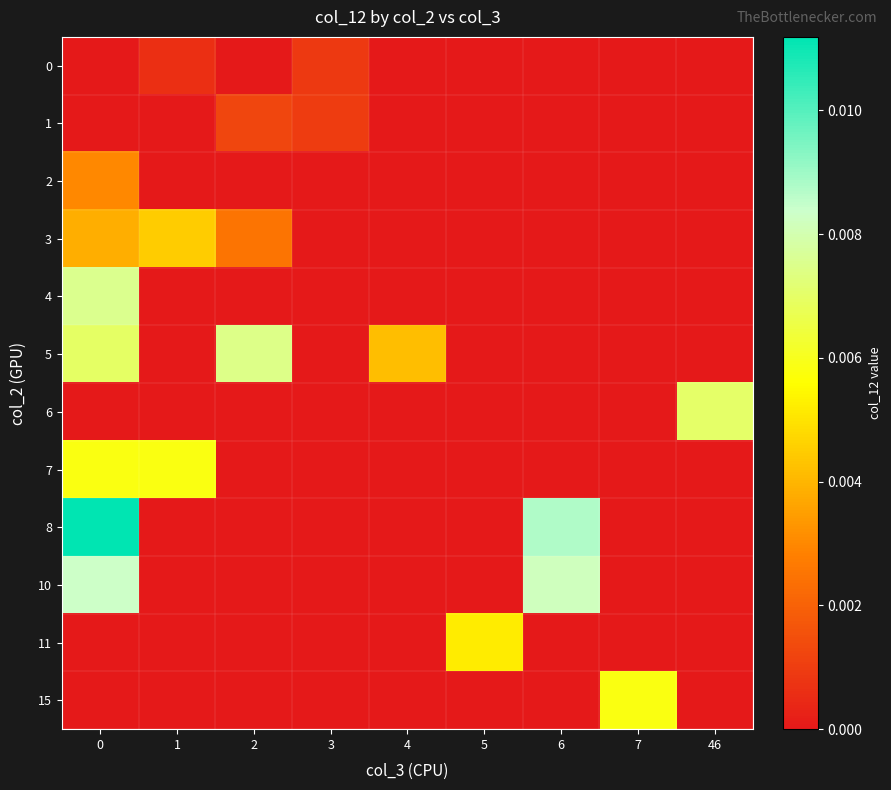

Which series has the largest range (max minus min)?

8